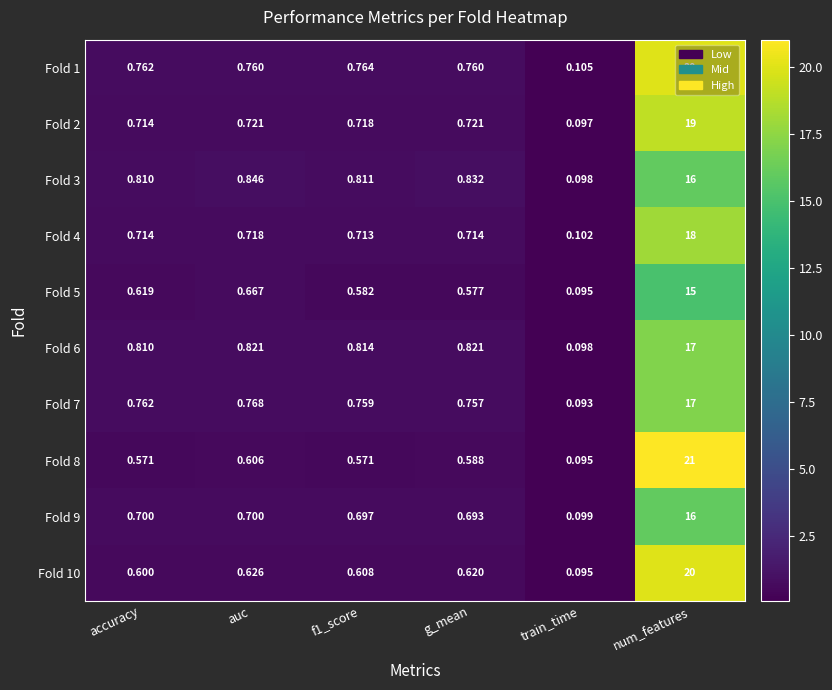

At which category does the chart reach its peak across all series?

num_features